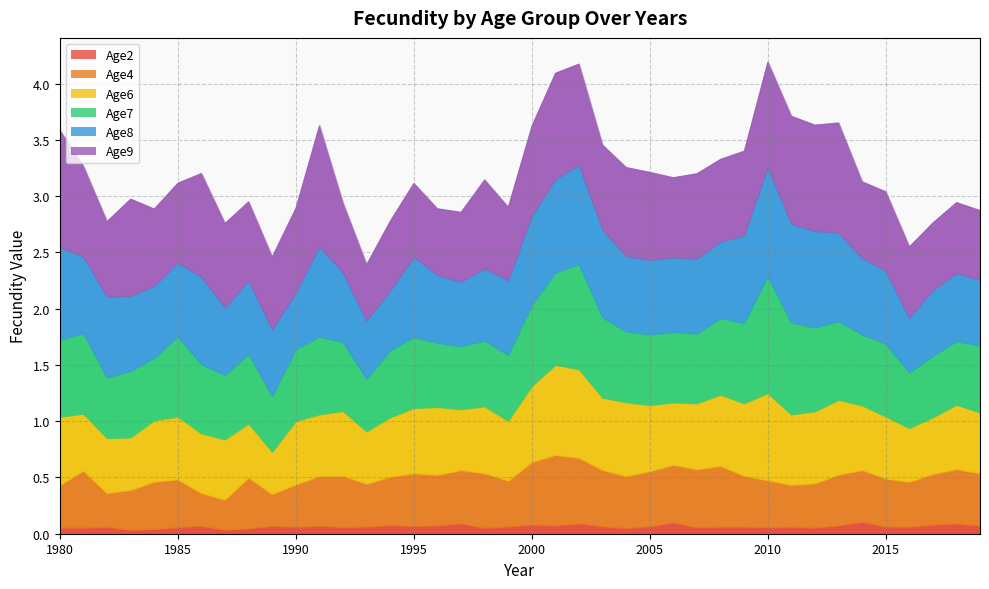

Is it true that Age6 equals 0.6 at 1985?

True